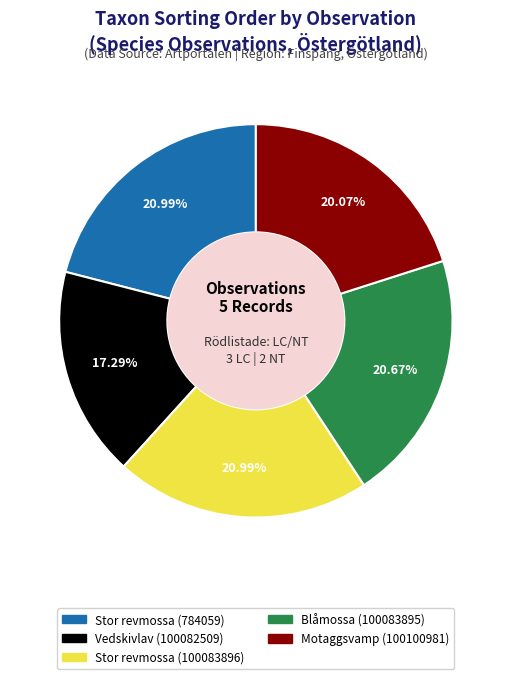

Is it true that Stor revmossa (100083896) is 21% of the pie?

True